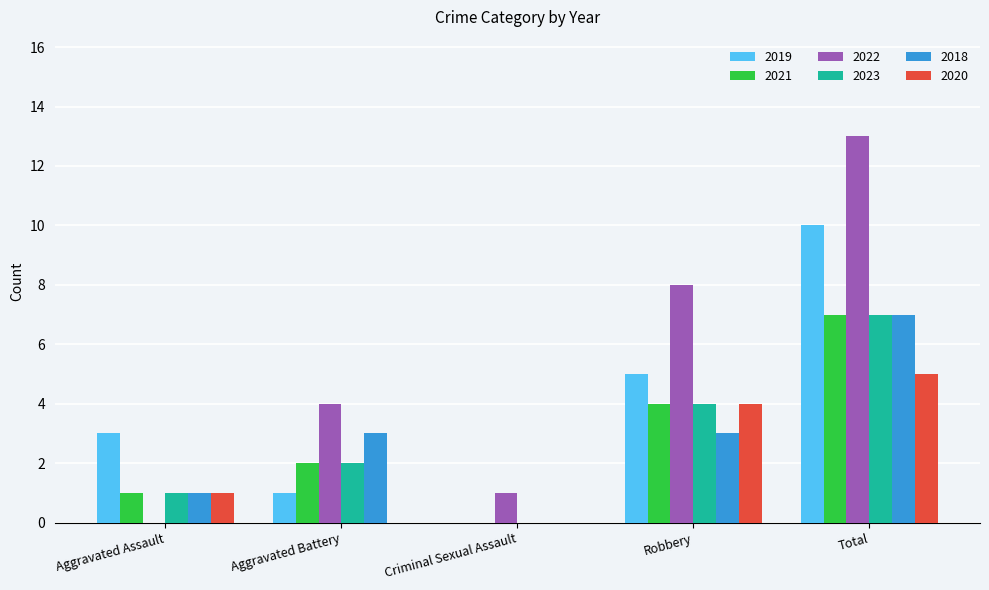

Reading right to left, what are all the values shown in this chart?

2019: Total=10	Robbery=5	Criminal Sexual Assault=0	Aggravated Battery=1	Aggravated Assault=3
2021: Total=7	Robbery=4	Criminal Sexual Assault=0	Aggravated Battery=2	Aggravated Assault=1
2022: Total=13	Robbery=8	Criminal Sexual Assault=1	Aggravated Battery=4	Aggravated Assault=0
2023: Total=7	Robbery=4	Criminal Sexual Assault=0	Aggravated Battery=2	Aggravated Assault=1
2018: Total=7	Robbery=3	Criminal Sexual Assault=0	Aggravated Battery=3	Aggravated Assault=1
2020: Total=5	Robbery=4	Criminal Sexual Assault=0	Aggravated Battery=0	Aggravated Assault=1